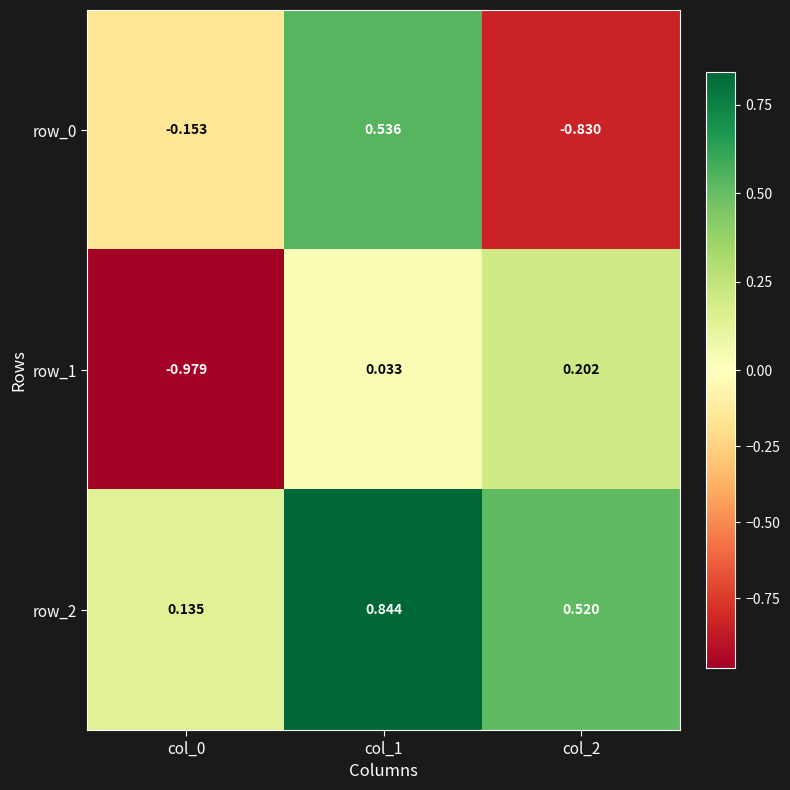

Is the value of row_2 at col_2 greater than the value of row_1 at col_0?

Yes